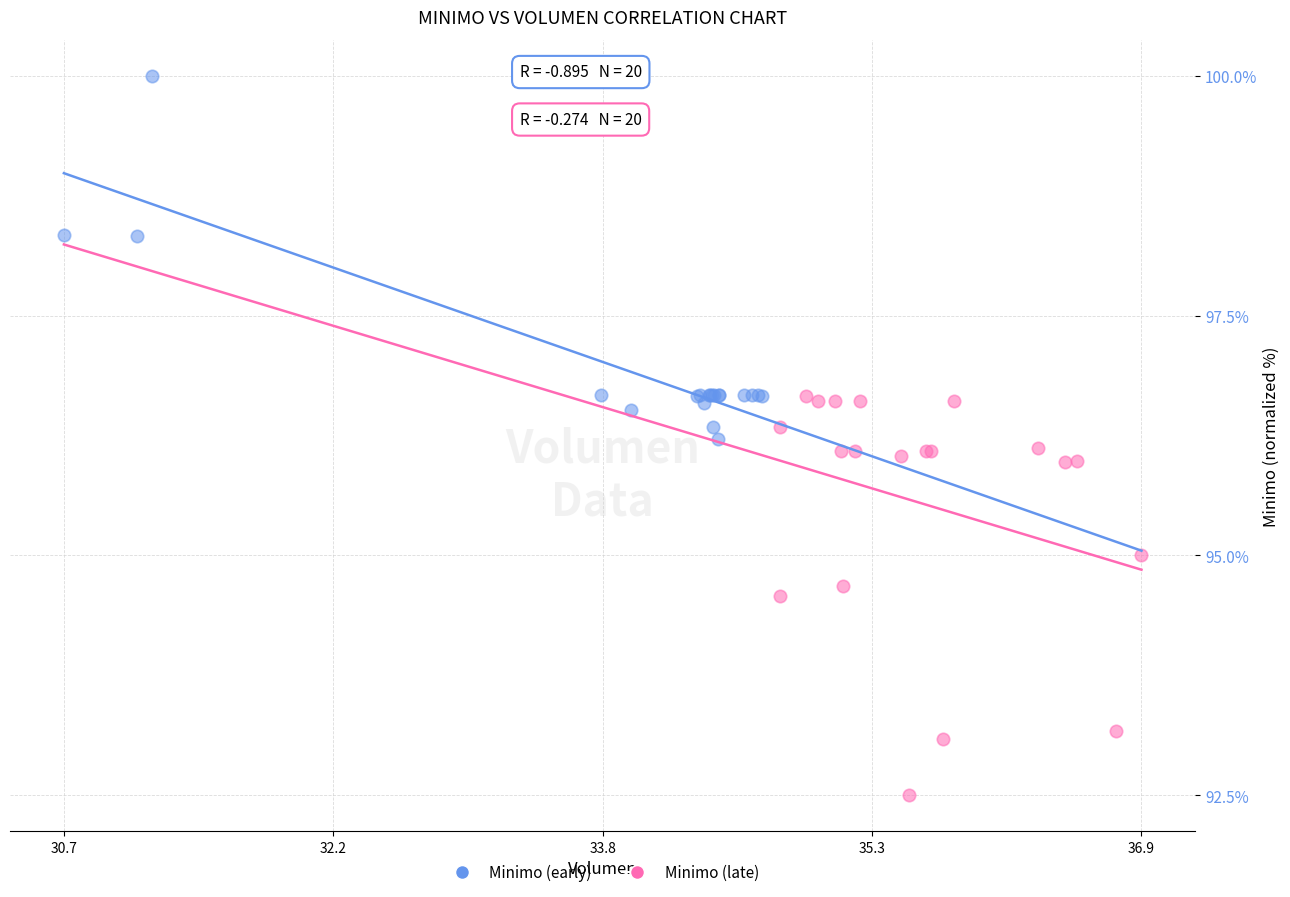

What are all the series names shown in the legend?

Minimo (early), Minimo (late)